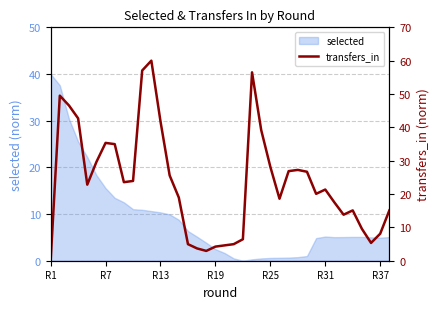

How many positive values are there?

37